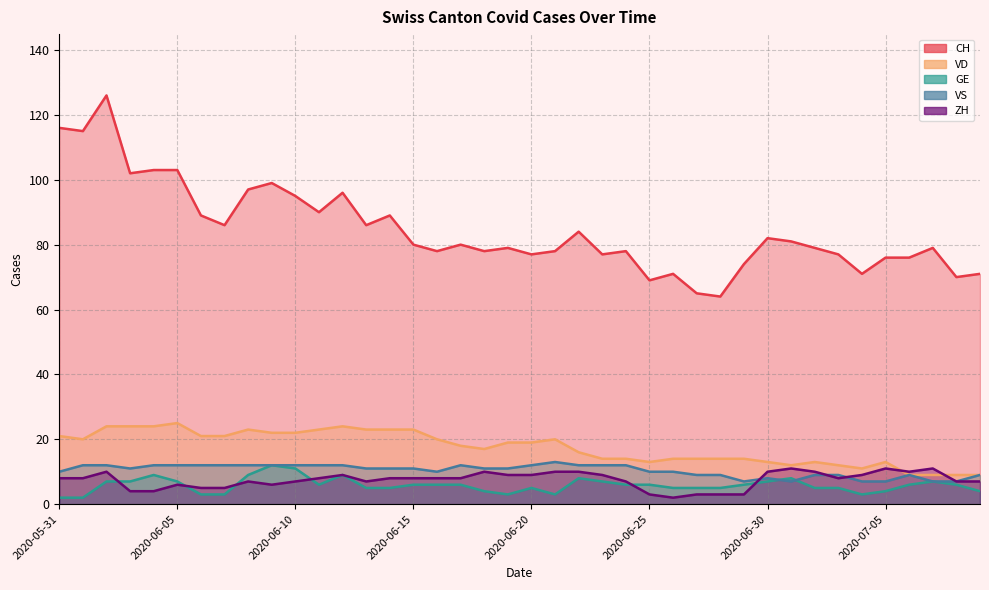

What is the label of the 3rd point from the left?

2020-06-02